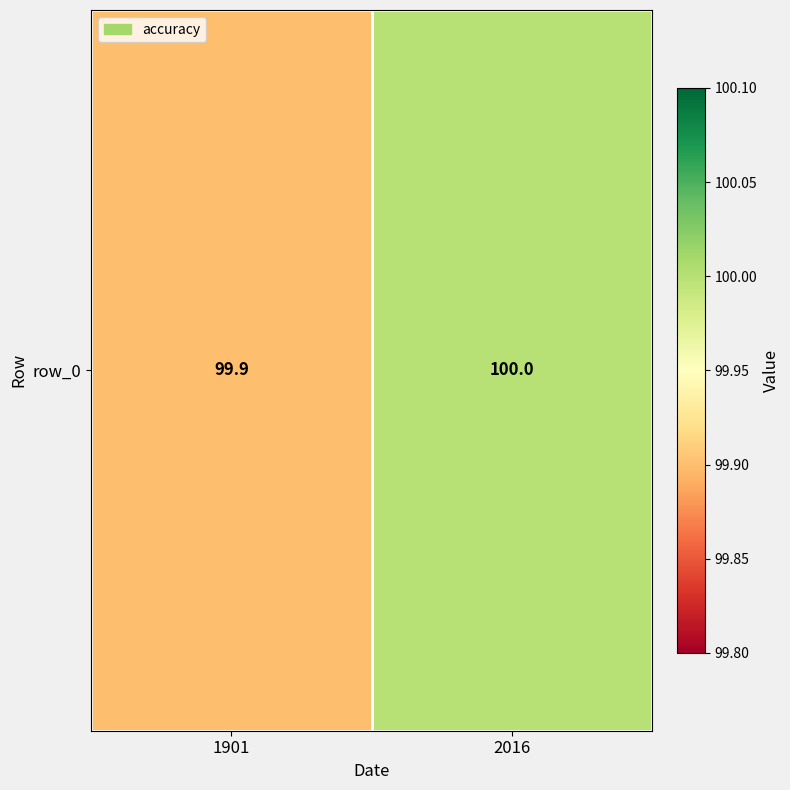

What is the change in value from 1901 to 2016?

+0.1